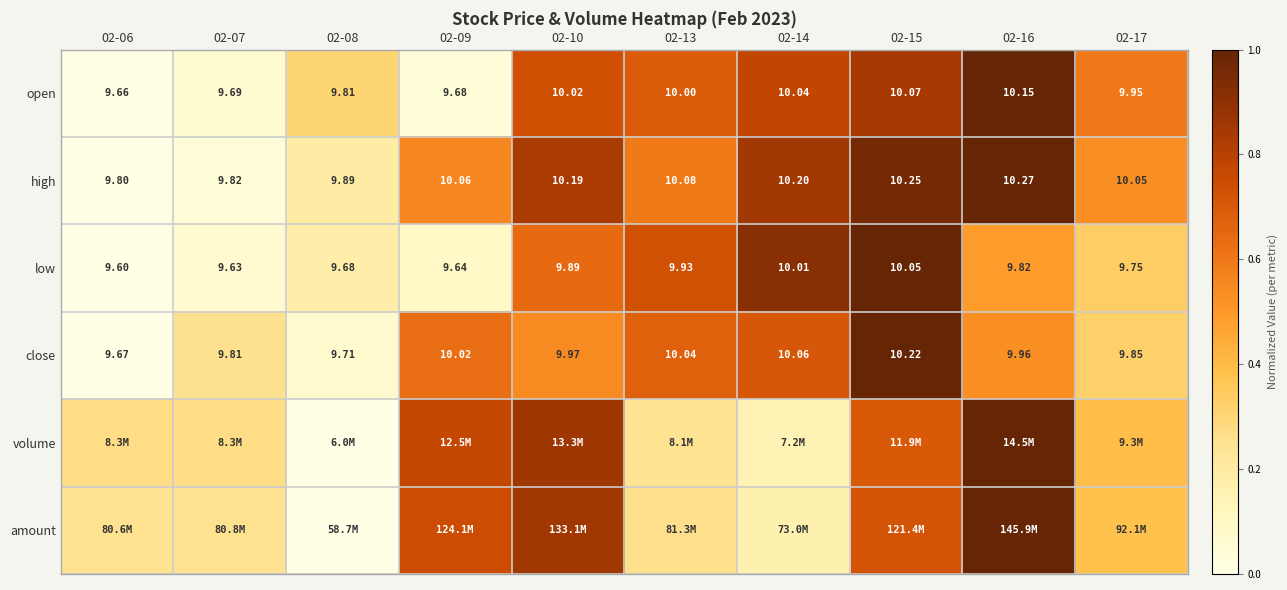

At which label does open reach its peak?

02-16